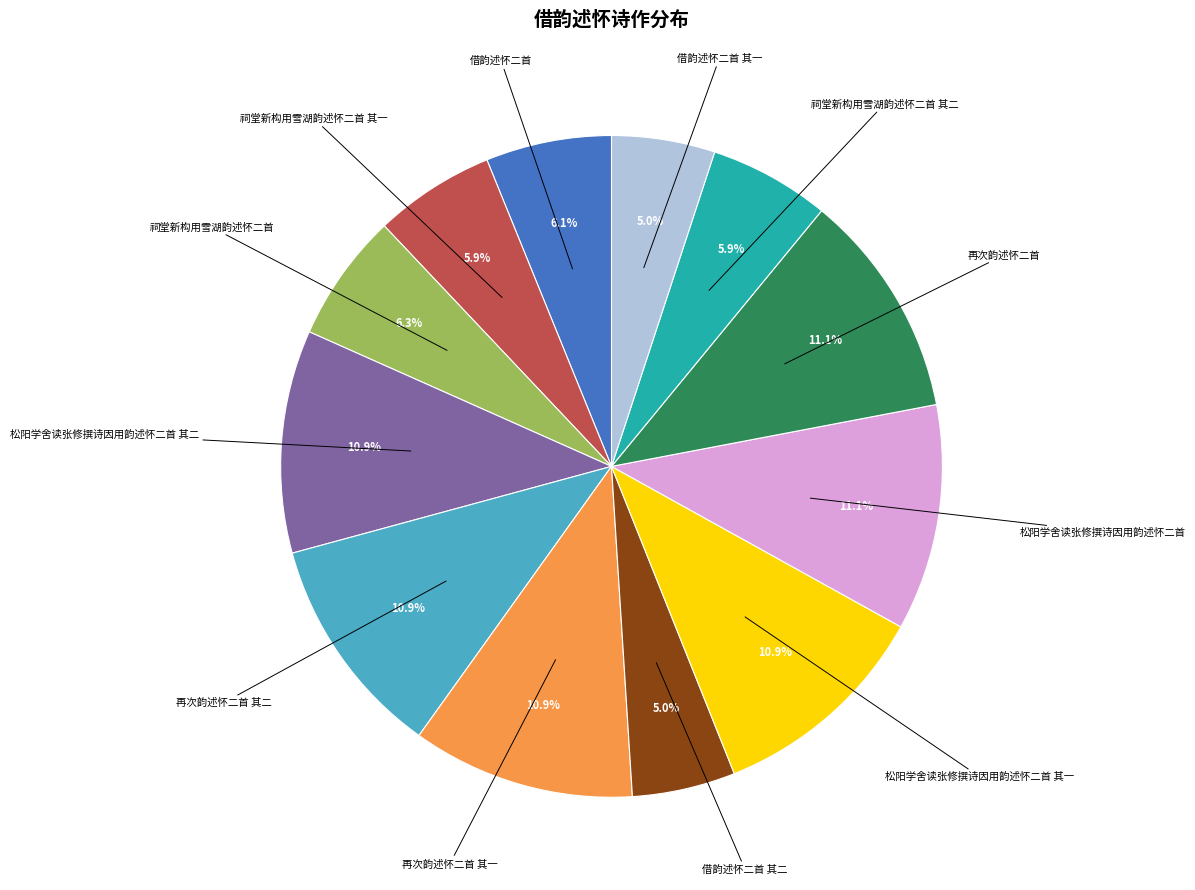

Is 借韵述怀二首 其二 the majority of the pie?

No